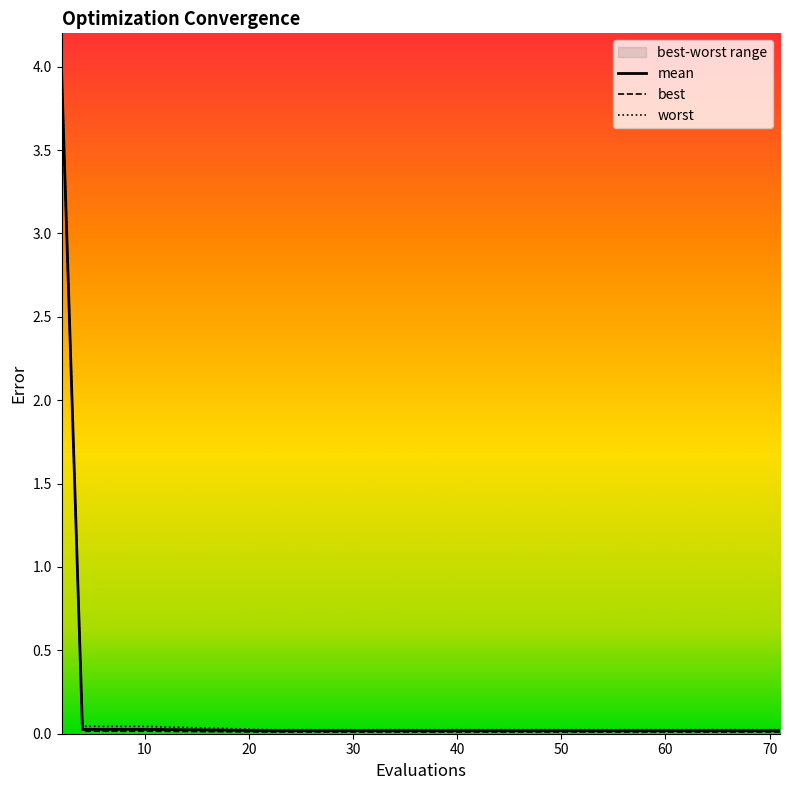

What is the difference between the best values at 2 and 52?

3.9